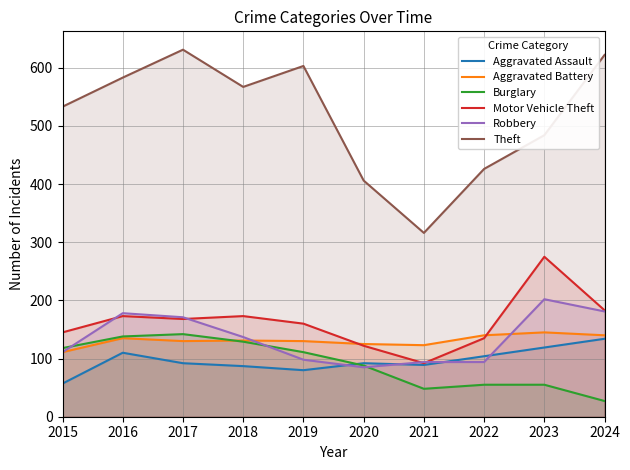

Which series changed the most between 2015 and 2024?

Burglary